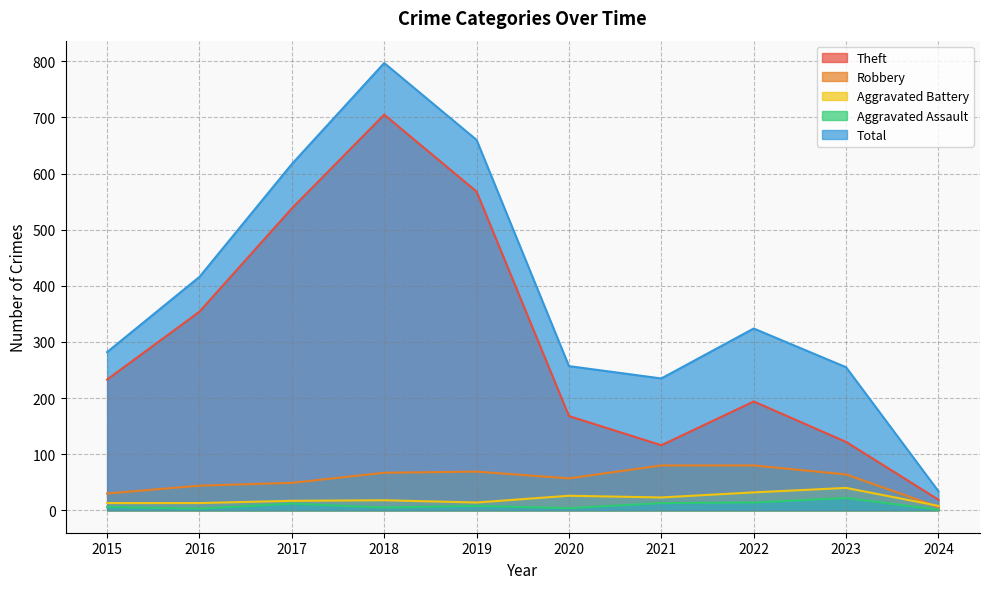

How many interior local peaks does the Aggravated Assault series have?

3